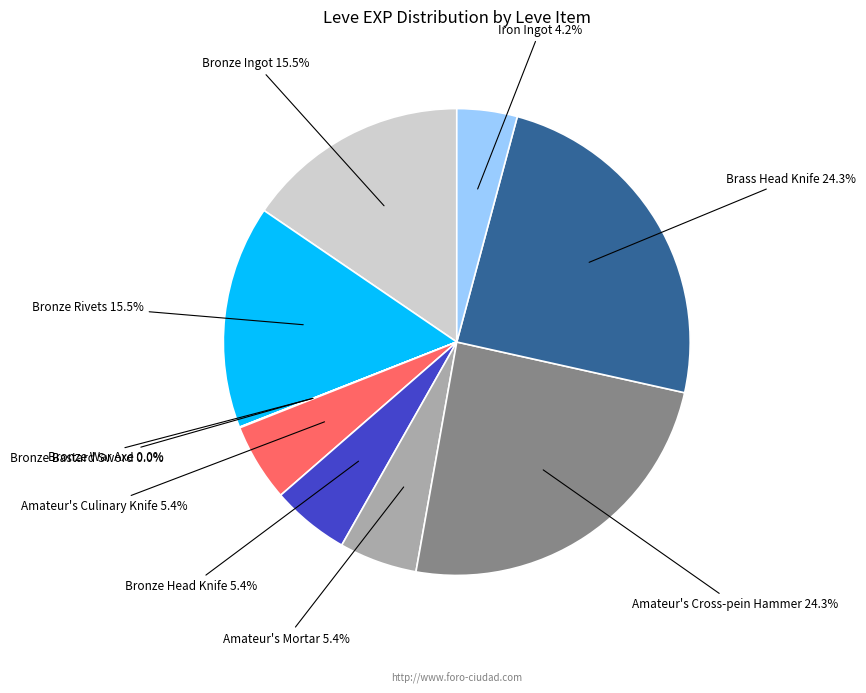

What is the total percentage of Bronze Ingot and Amateur's Cross-pein Hammer?

39.8%